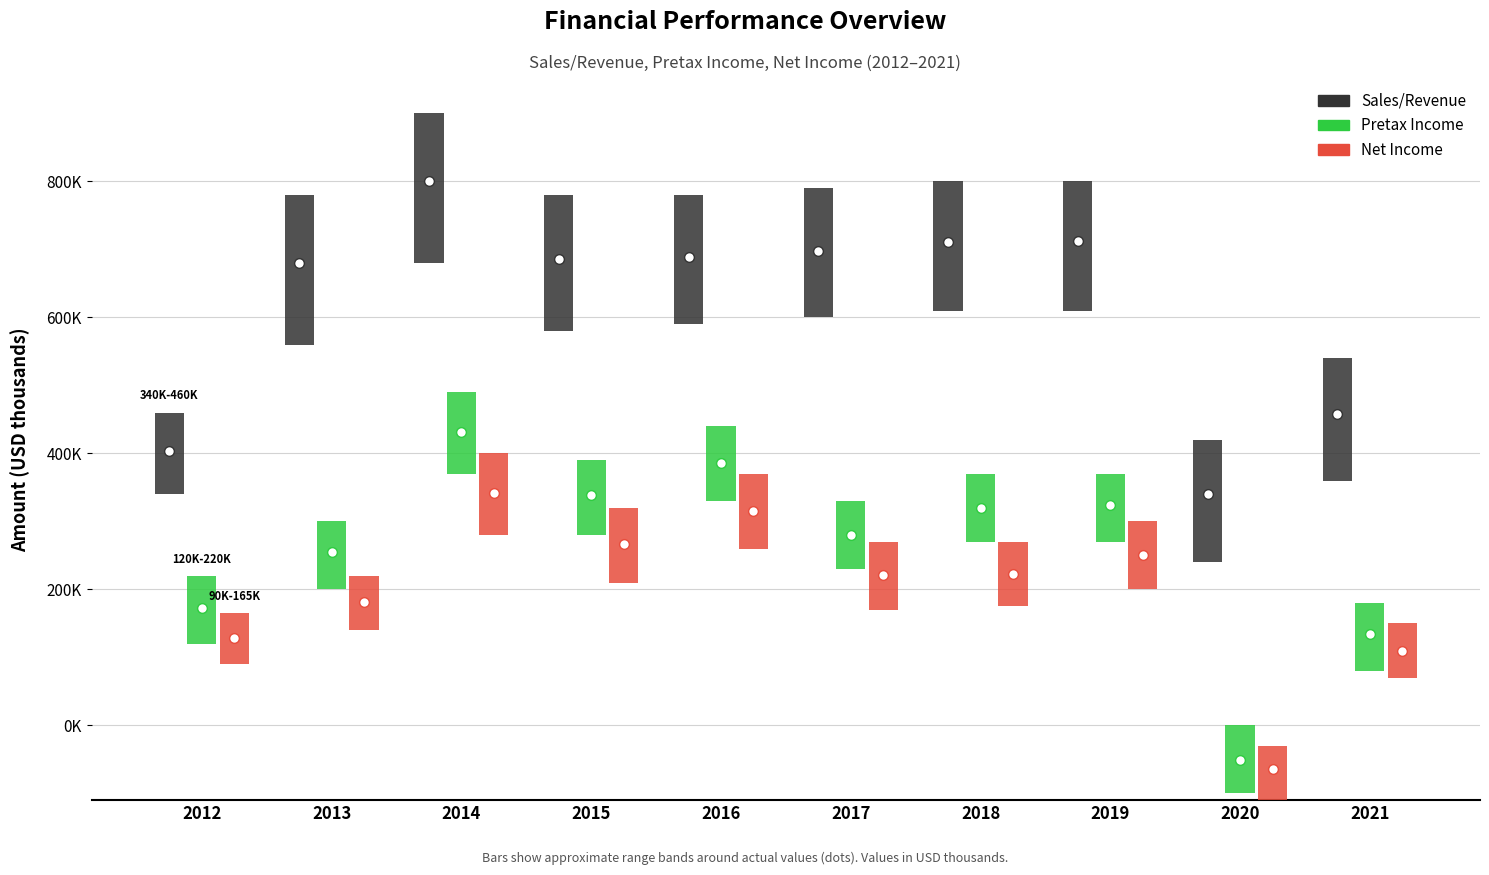

The Sales/Revenue series shows 985754.0 at 2013. True or false?

False